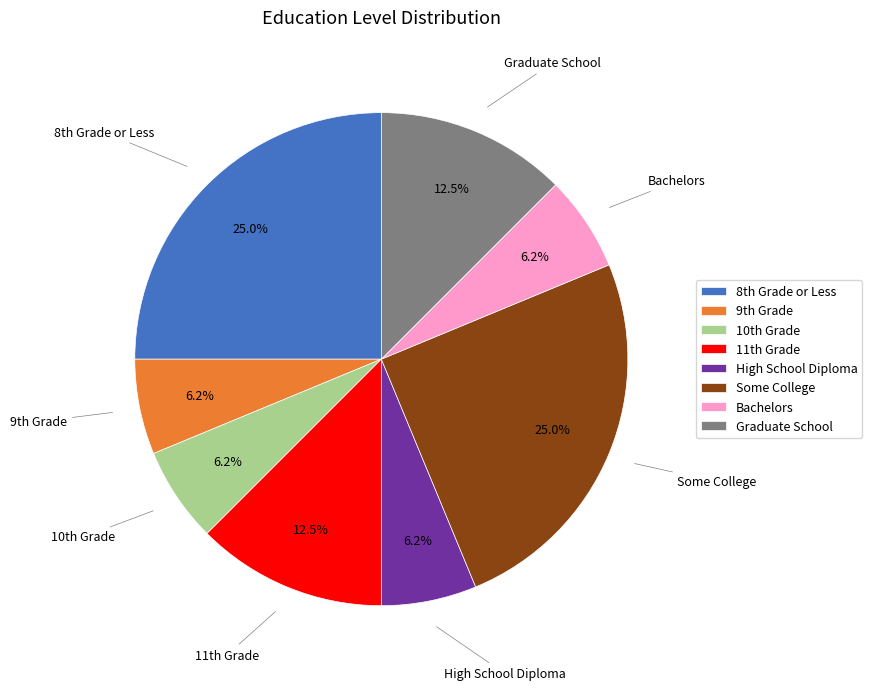

To the nearest percent, what is the difference between the largest and smallest slice percentages?

19%